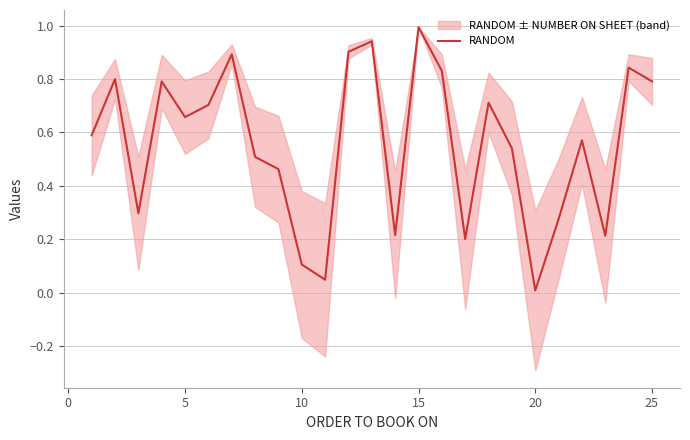

What is the maximum value for RANDOM?

1.0